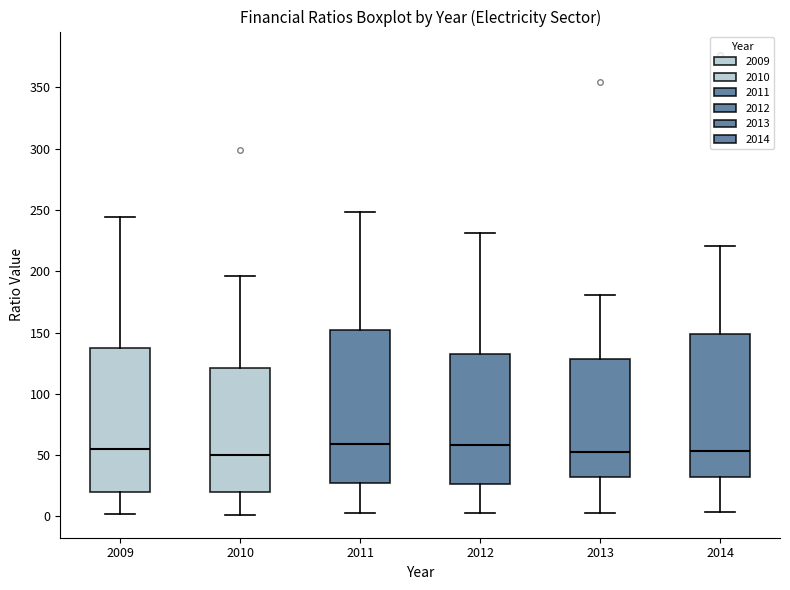

Where does the lower whisker of the box at x = 2011 end on the y-axis? The values are not printed on the chart, so give them approximately, as read against the axis.

5